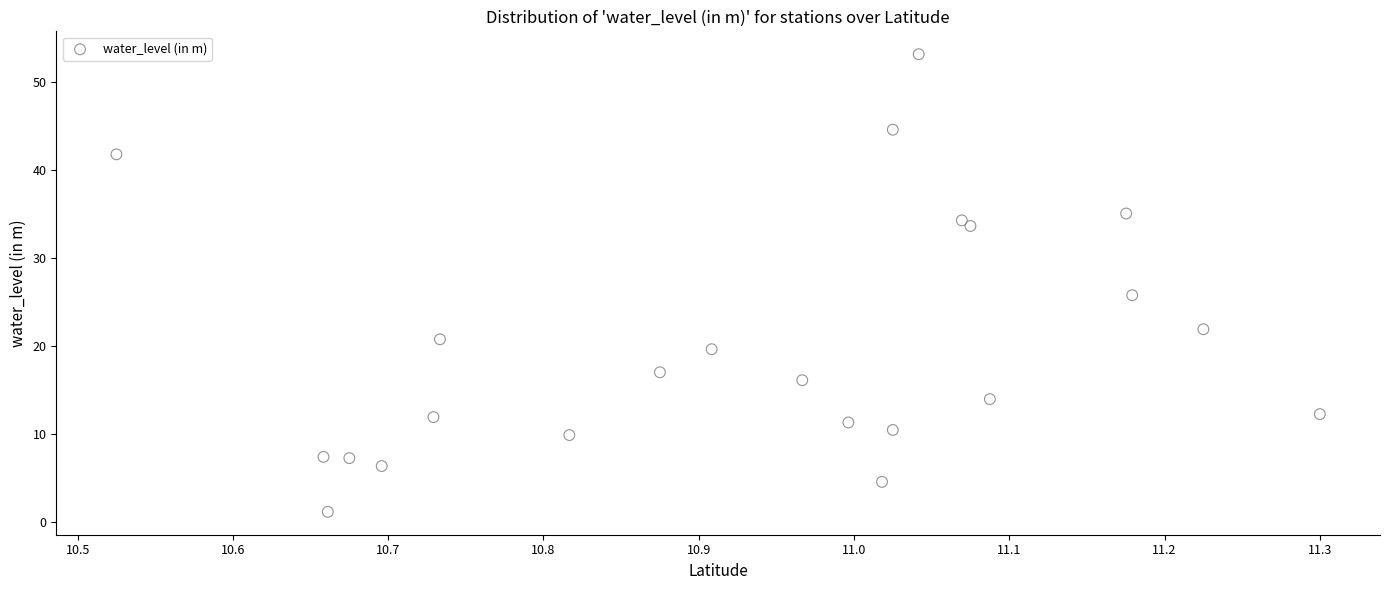

What is the range of Y values (max minus min)?

52.0